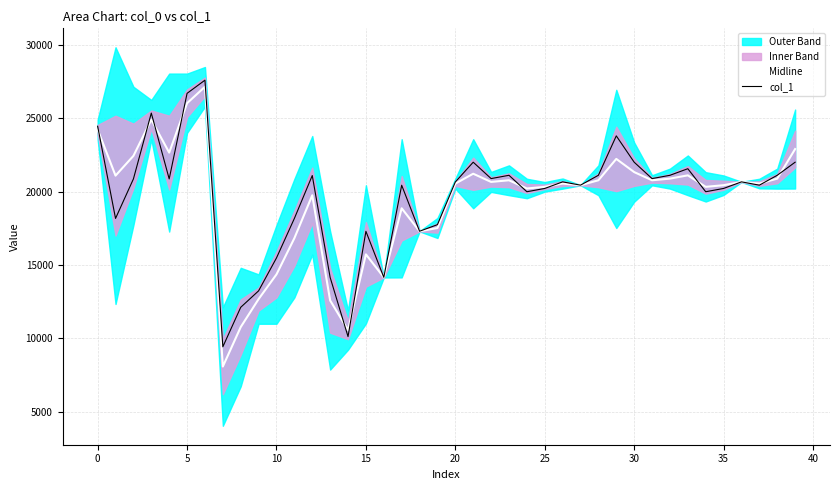

What is the greatest value displayed?

27576.0